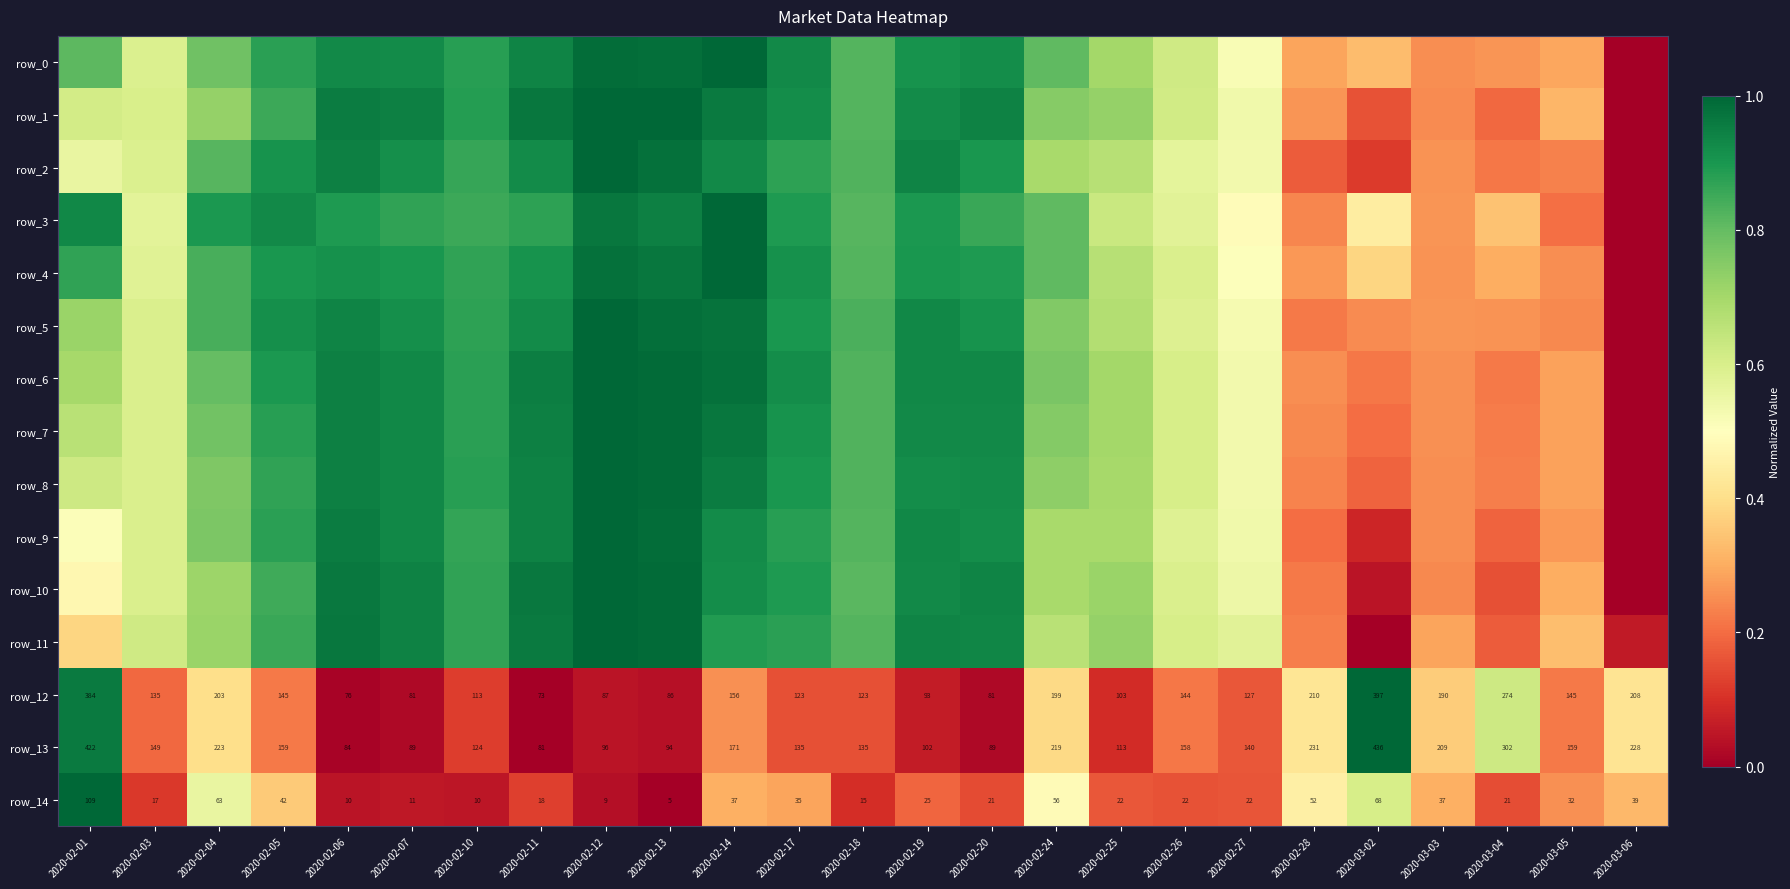

Is it true that row_14 equals 0.6 at 2020-02-04?

True